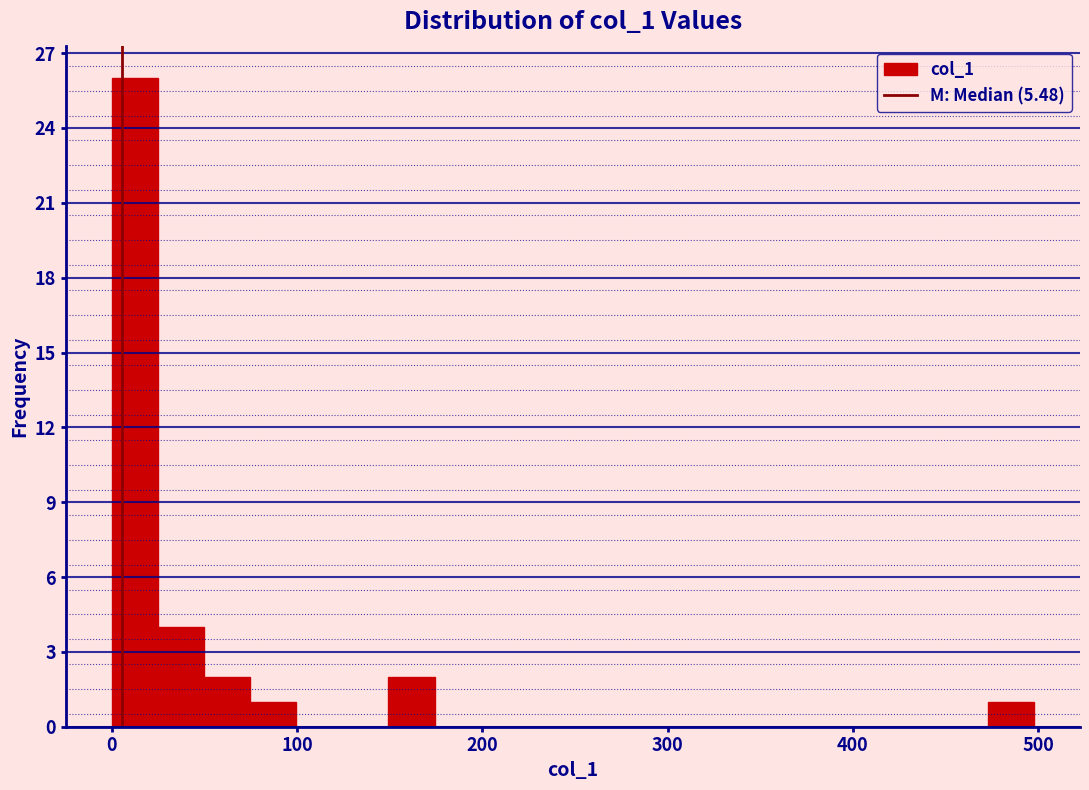

Read against the x-axis, roughly where is the centre of the tallest bar?

10